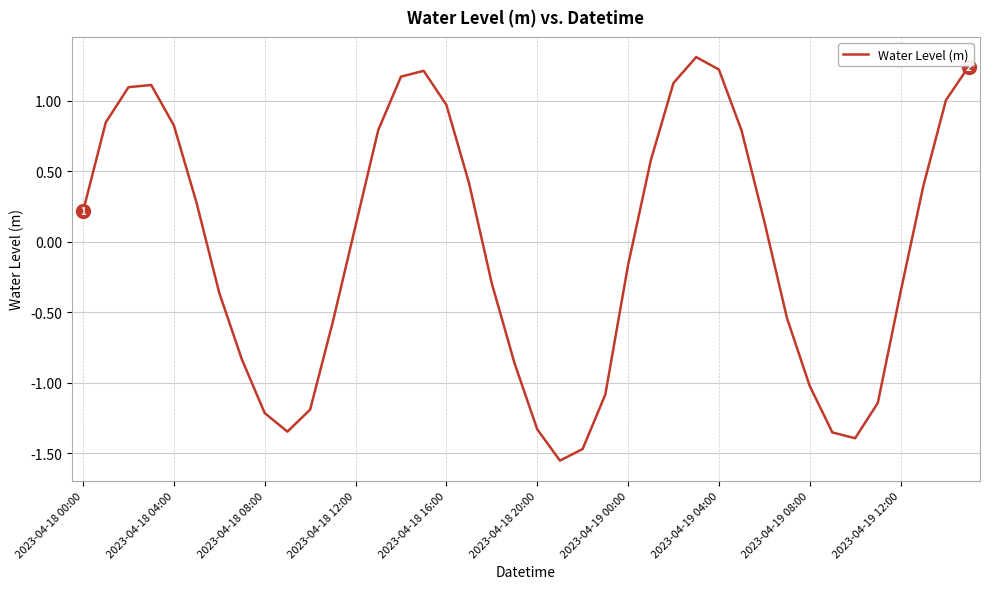

How many values are below 0?

19